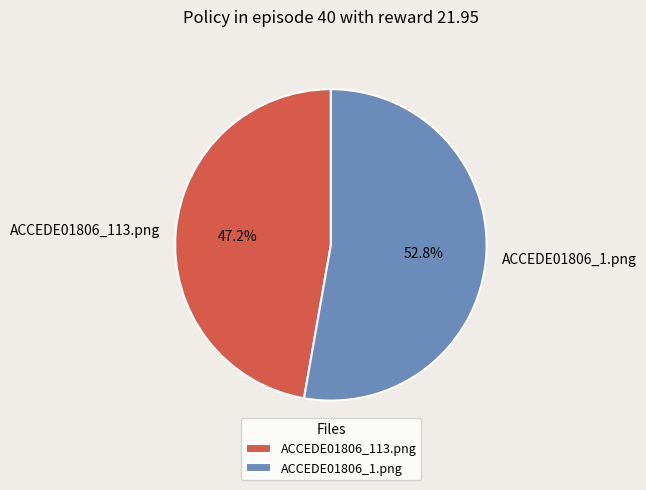

The ACCEDE01806_113.png slice represents 39% of the pie. True or false?

False